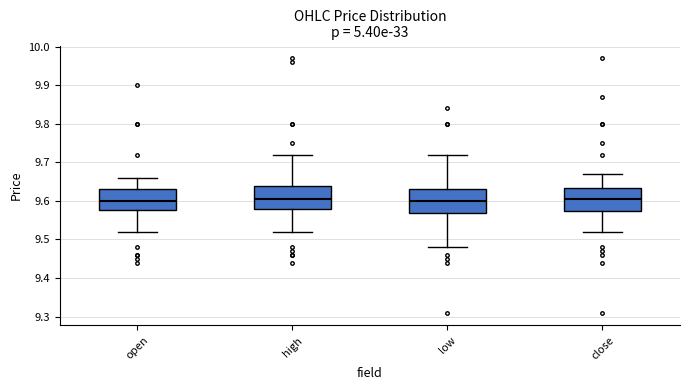

Reading left to right, transcribe this box plot: for each box, give where its median line is, the range the box spans, and where its two whiskers end, as read against the y-axis. The values are not printed on the chart, so give them approximately, as read against the axis.

open: median 9.60, box 9.58 to 9.63, whiskers 9.52 to 9.66
high: median 9.61, box 9.58 to 9.64, whiskers 9.52 to 9.72
low: median 9.60, box 9.57 to 9.63, whiskers 9.48 to 9.72
close: median 9.61, box 9.58 to 9.63, whiskers 9.52 to 9.67